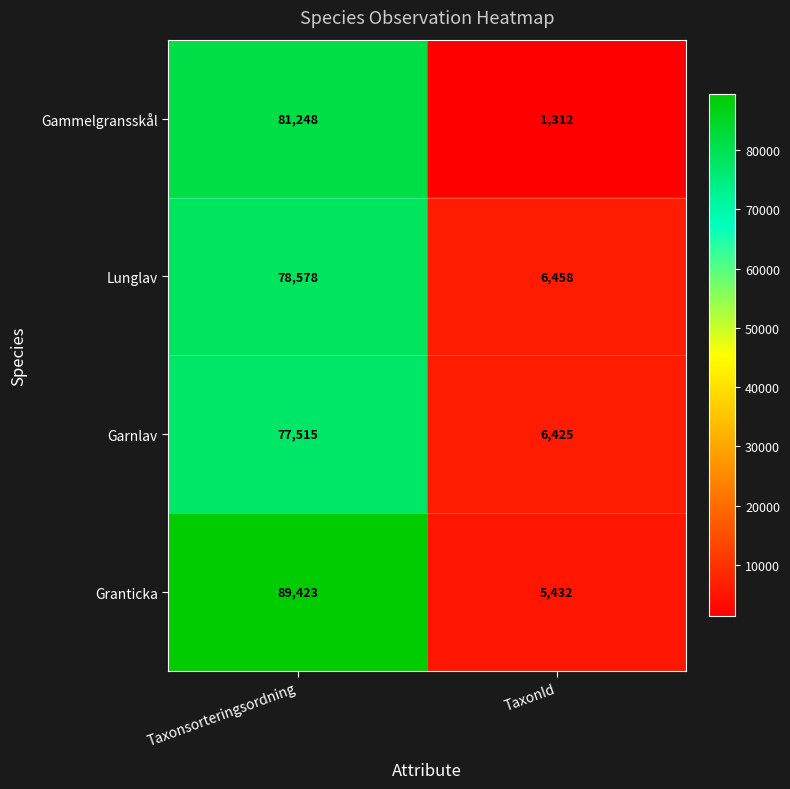

What is the approximate value of Granticka at Taxonsorteringsordning?

89423